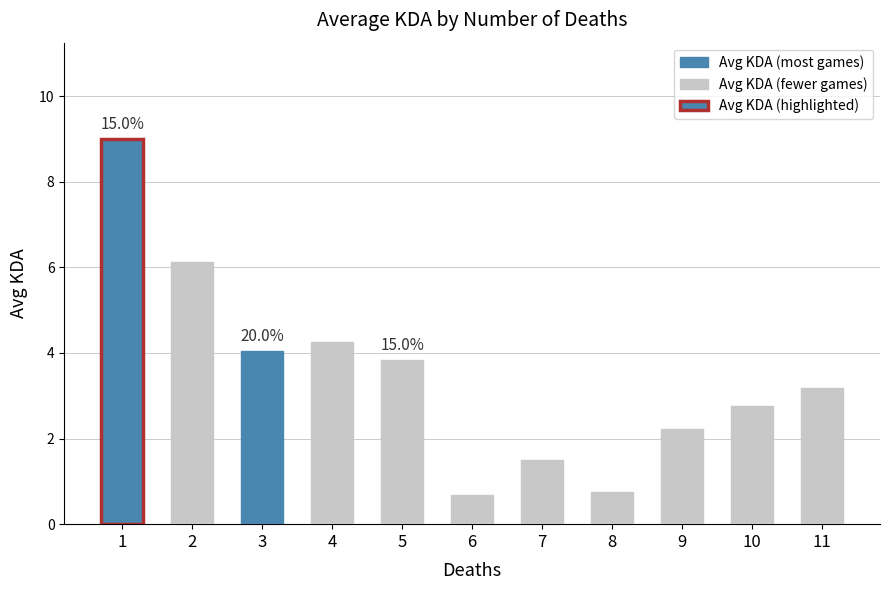

What is the average value?

3.5